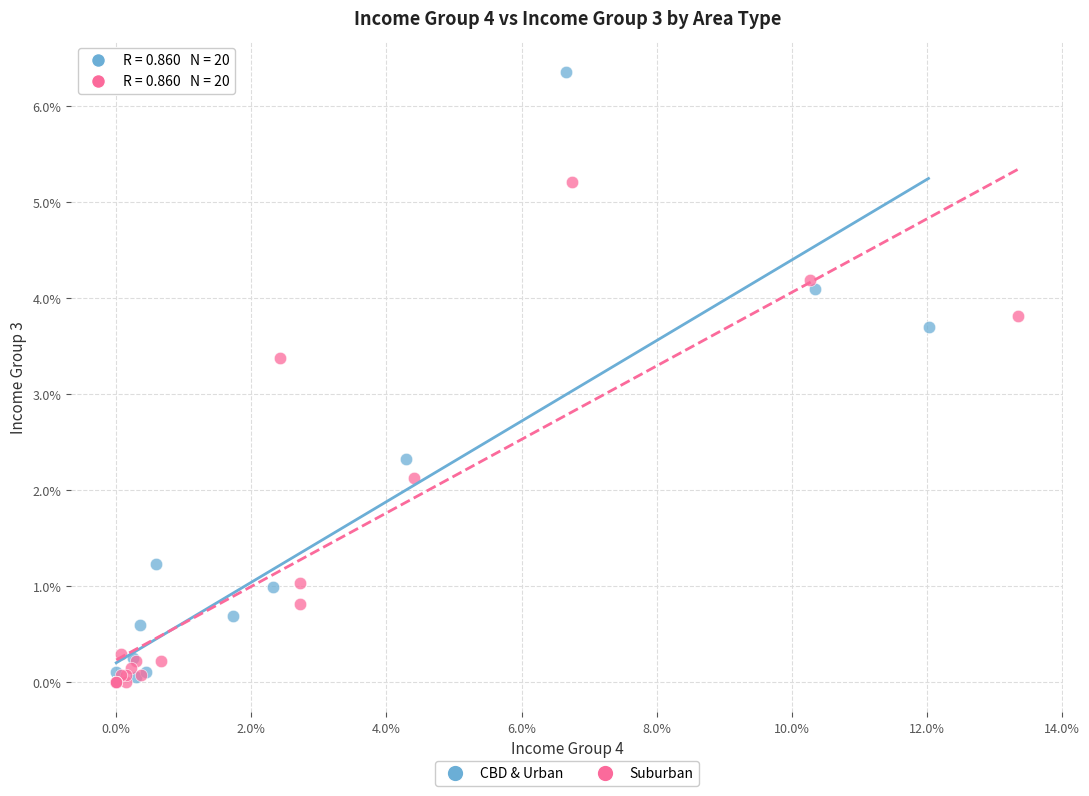

Which series has the largest Y range (max minus min)?

CBD & Urban